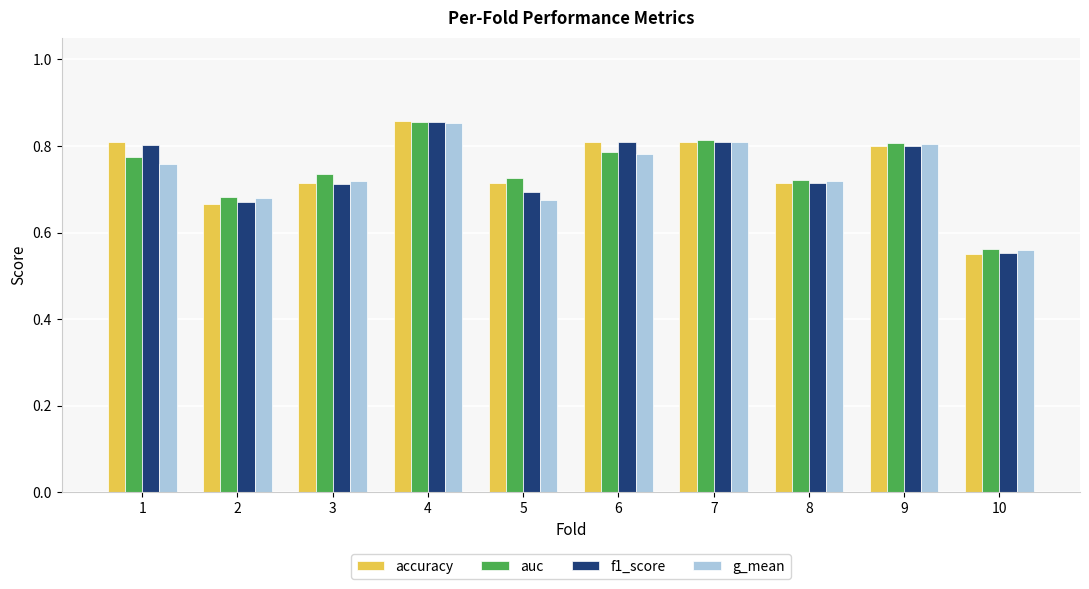

The f1_score series shows 0.4 at 2. True or false?

False